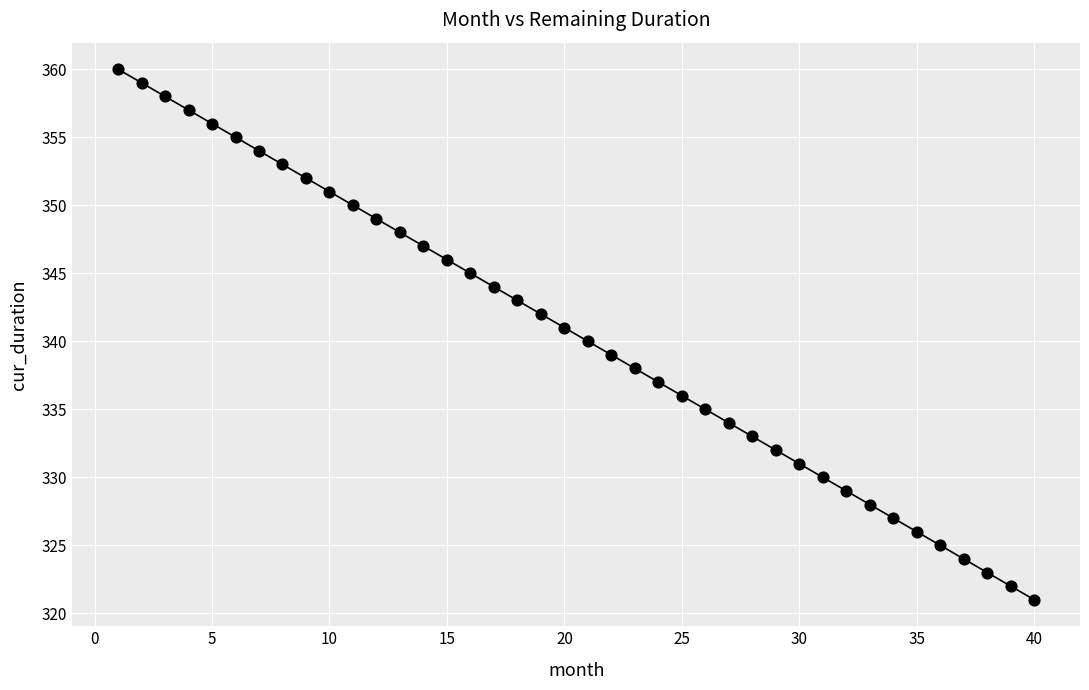

What is the range of X values (max minus min)?

39